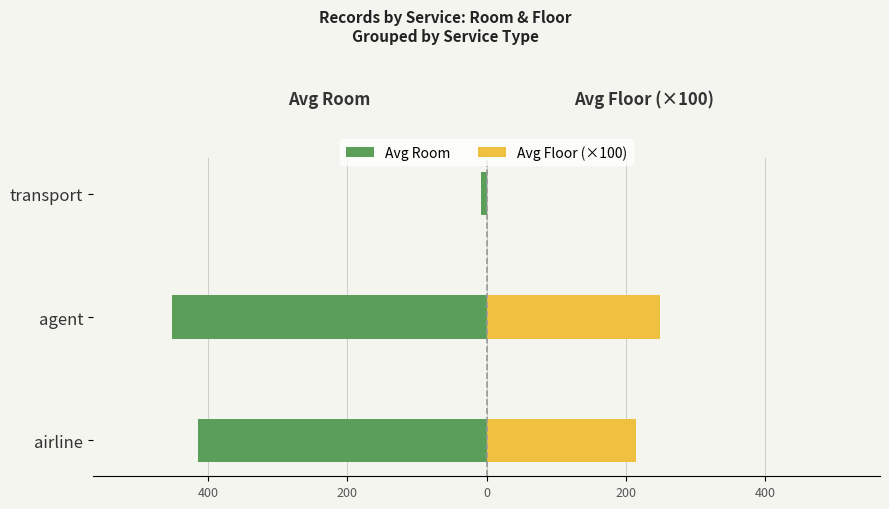

Which series has the largest range (max minus min)?

Avg Room